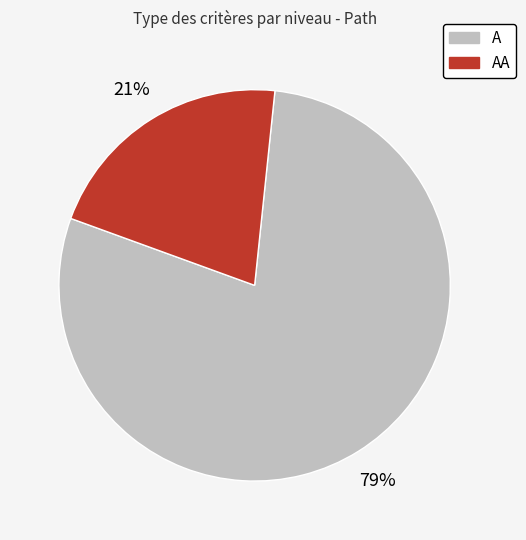

To the nearest percent, what portion does A represent?

79%